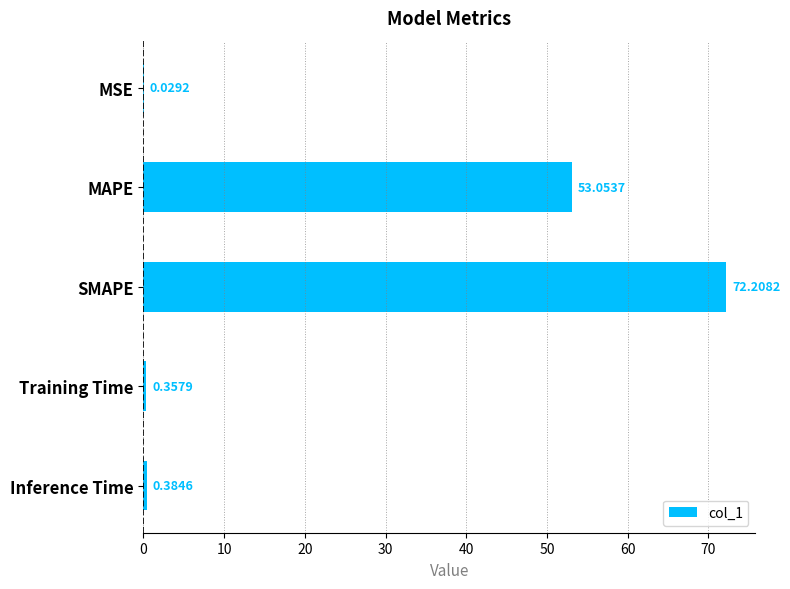

What is the sum of the values at Inference Time and SMAPE?

72.6